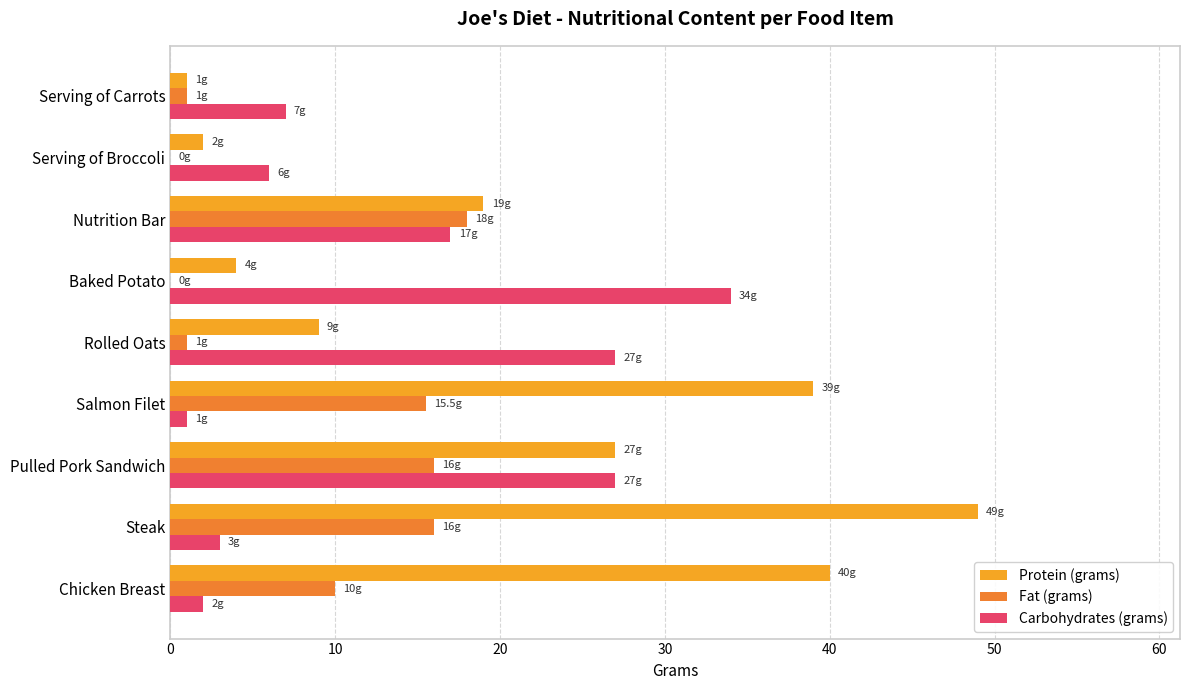

Which series has the largest total across all categories?

Protein (grams)